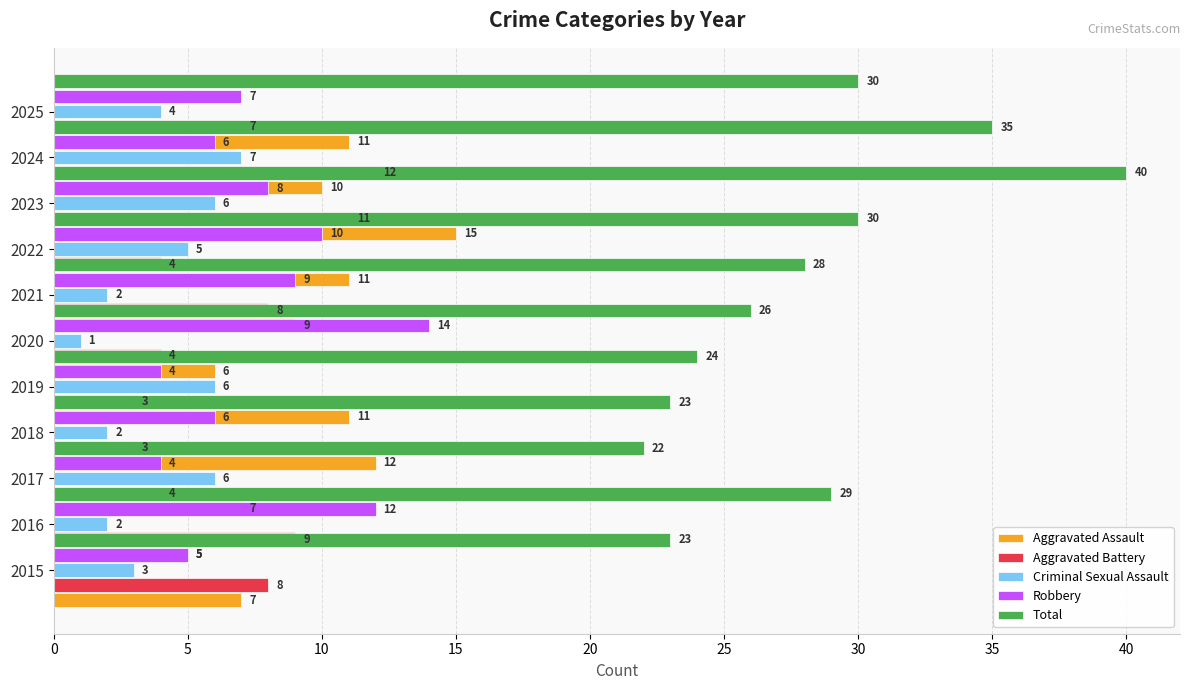

How many series are shown in this chart?

5